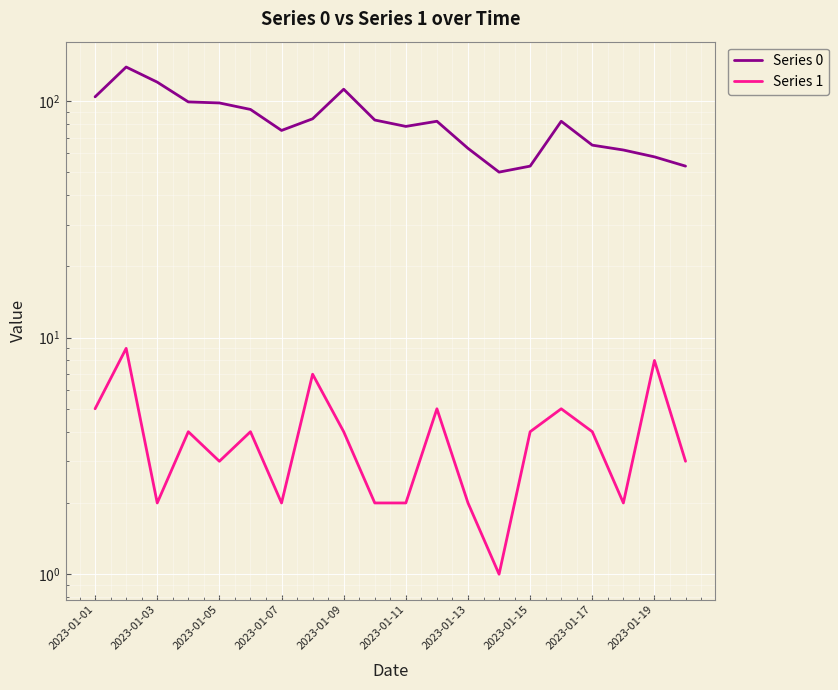

Which series has the largest total across all categories?

Series 0